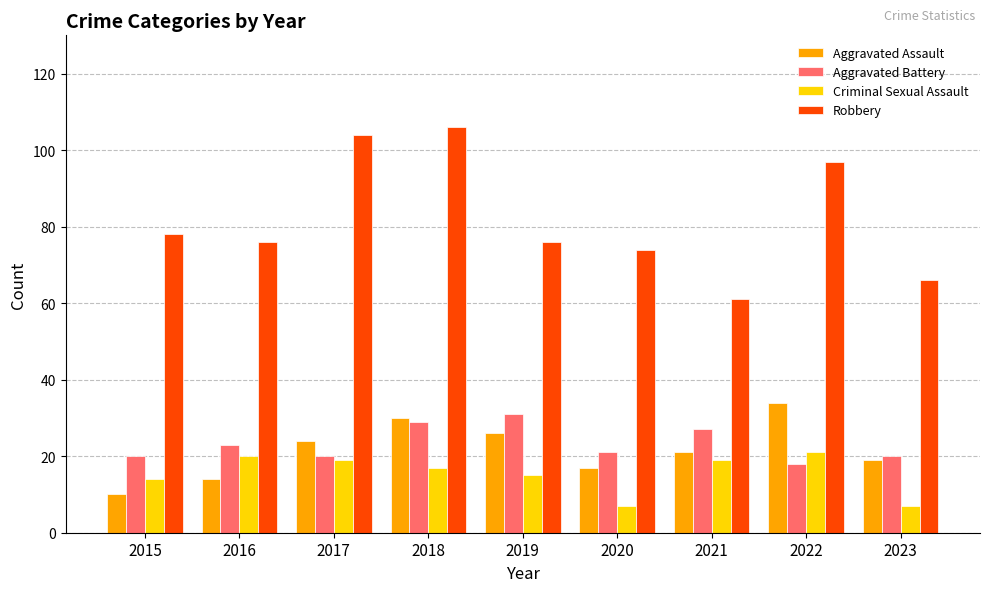

Which series has the largest range (max minus min)?

Robbery